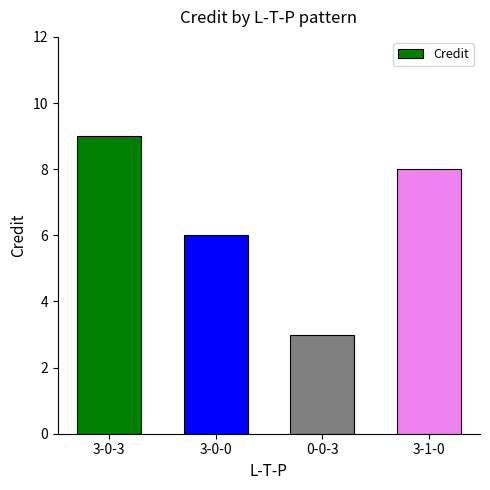

Which category has the lowest value across all series?

0-0-3